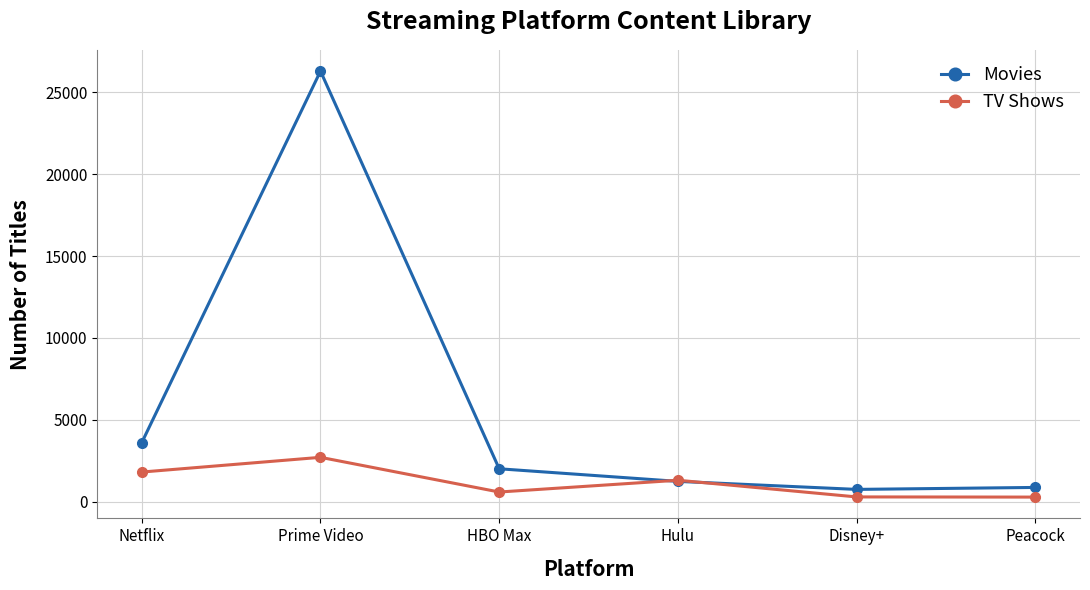

How many values in the TV Shows series are below 1300?

3